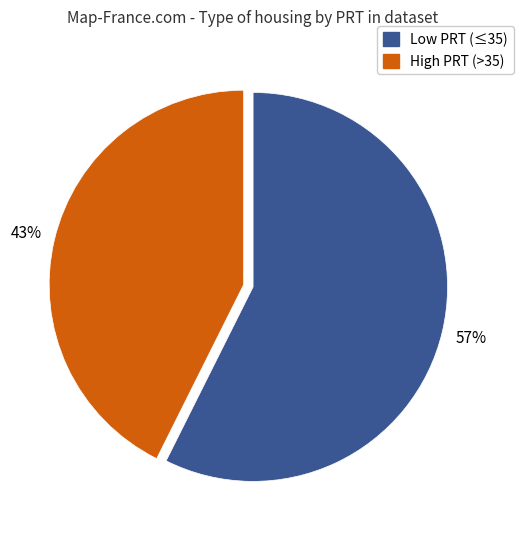

Is there a majority slice in this chart?

Yes